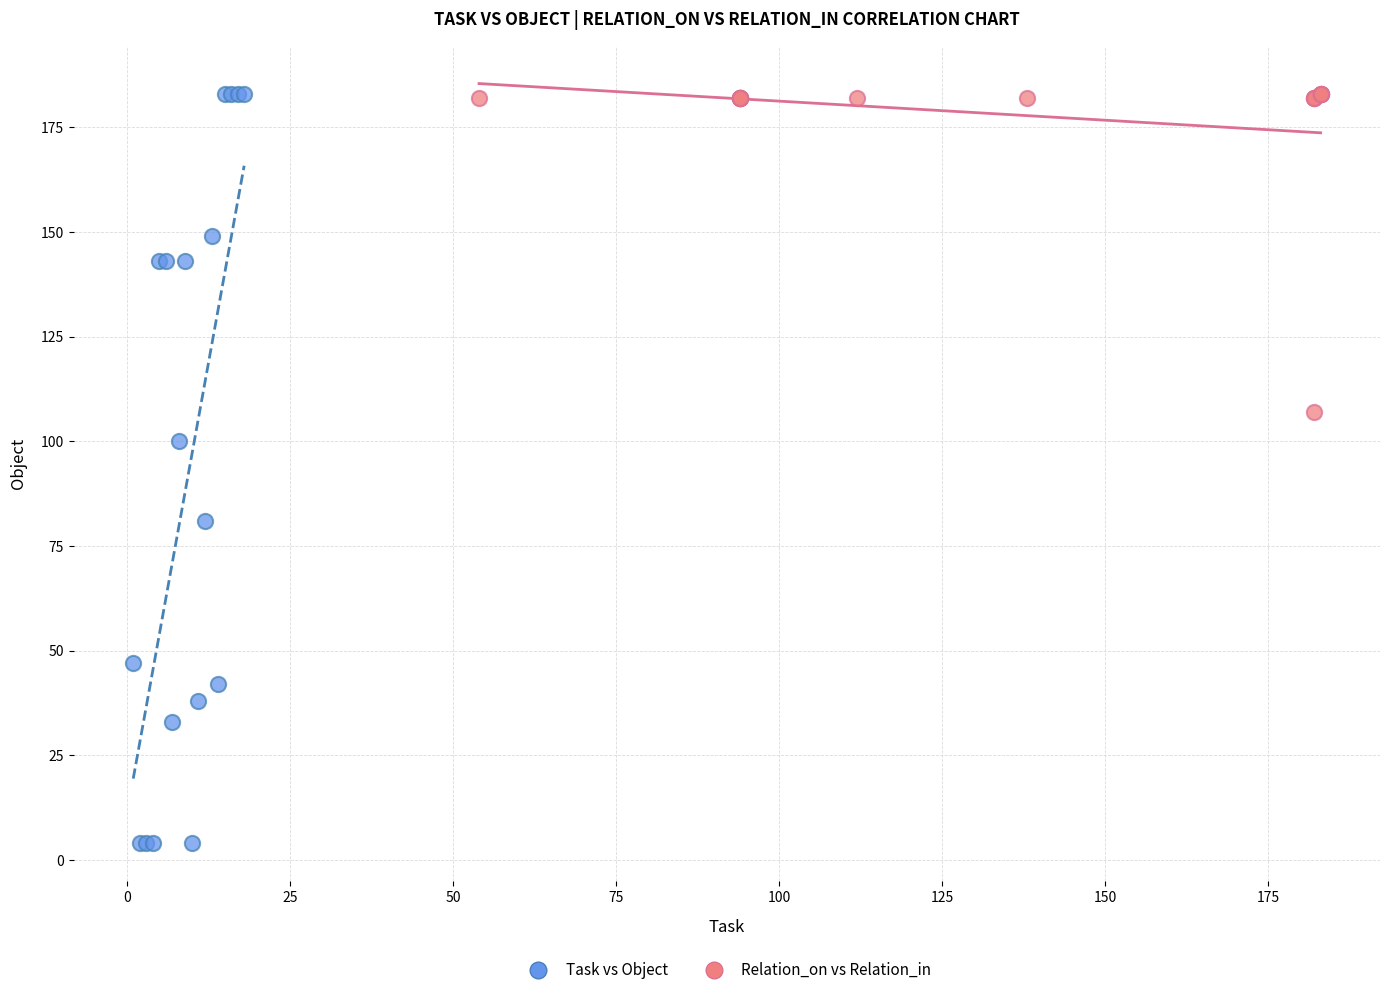

Which series has the widest spread of Y values?

Task vs Object